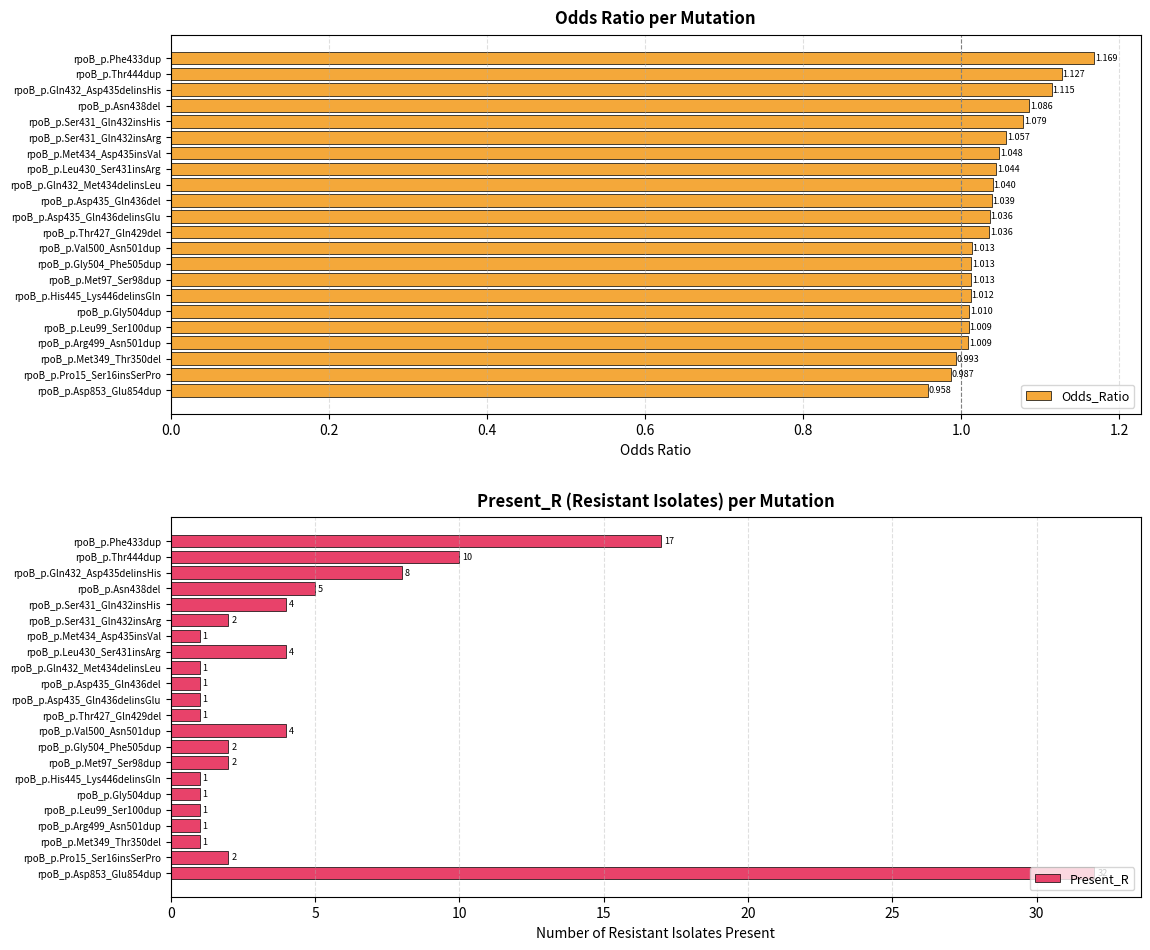

How many data points in Odds_Ratio are less than 1?

3